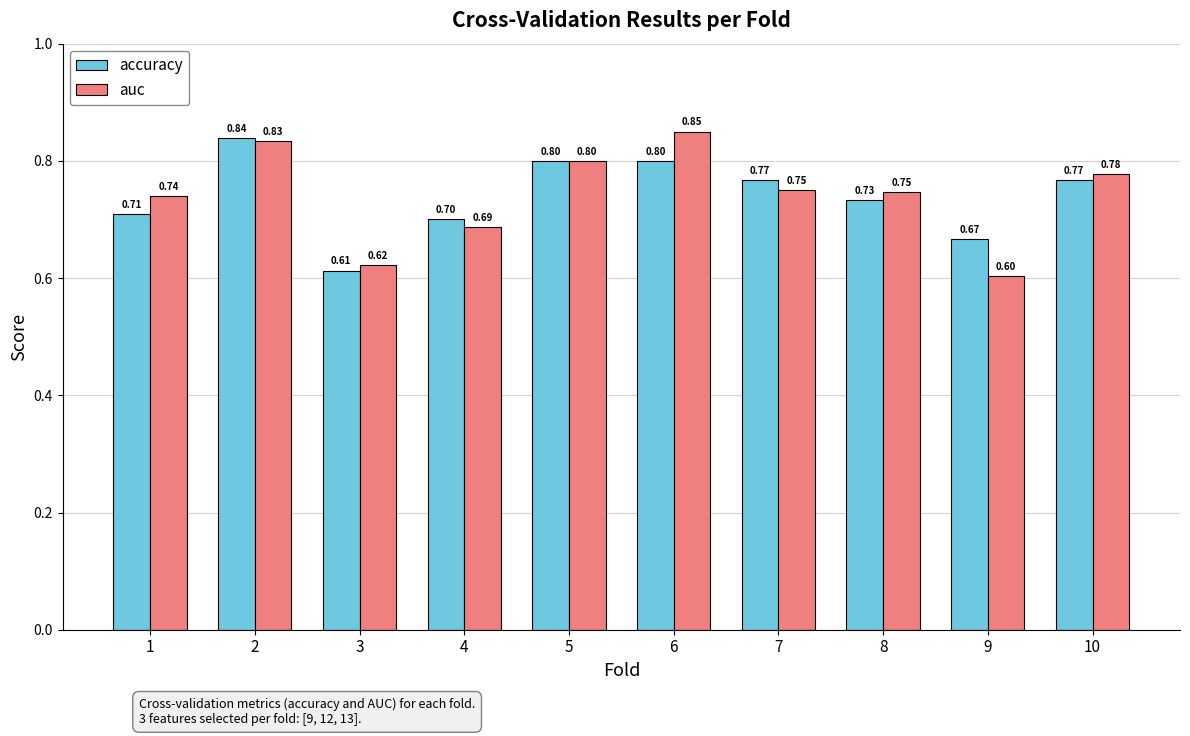

The value of auc at 10 is 1.1. True or false?

False